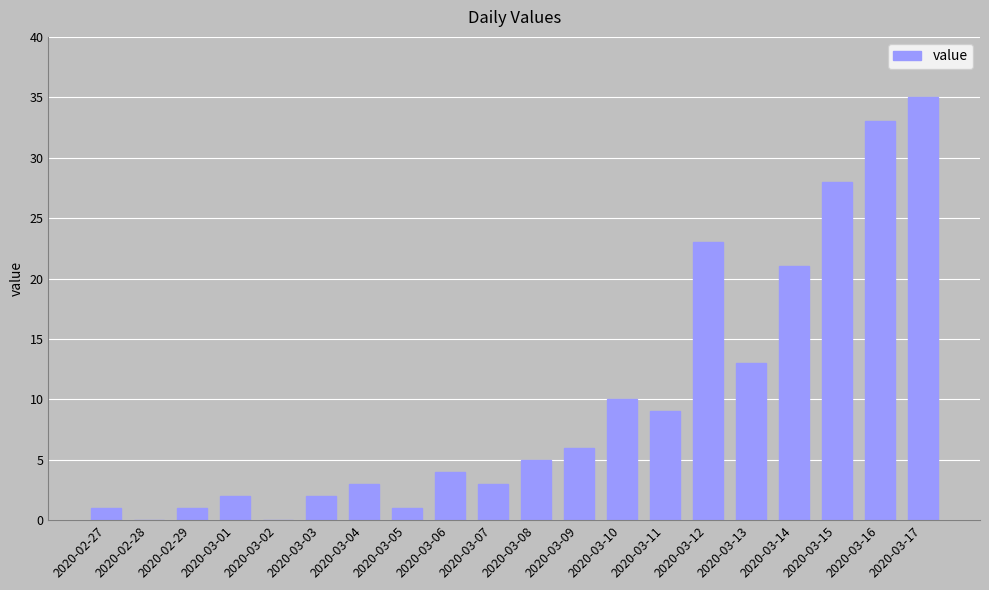

What is the average value?

10